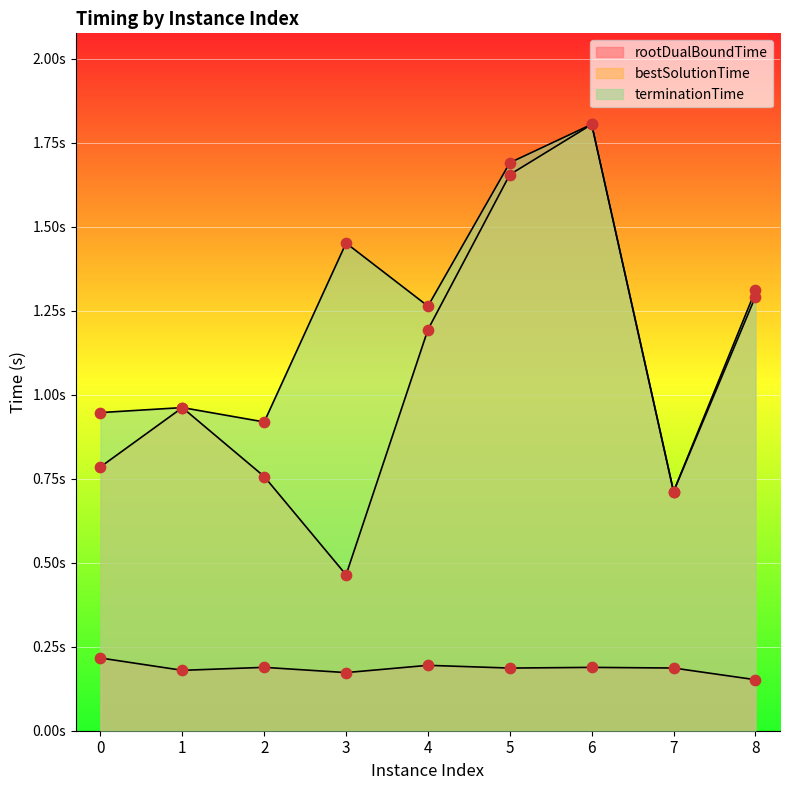

What is the total value across all series at 0?

1.9